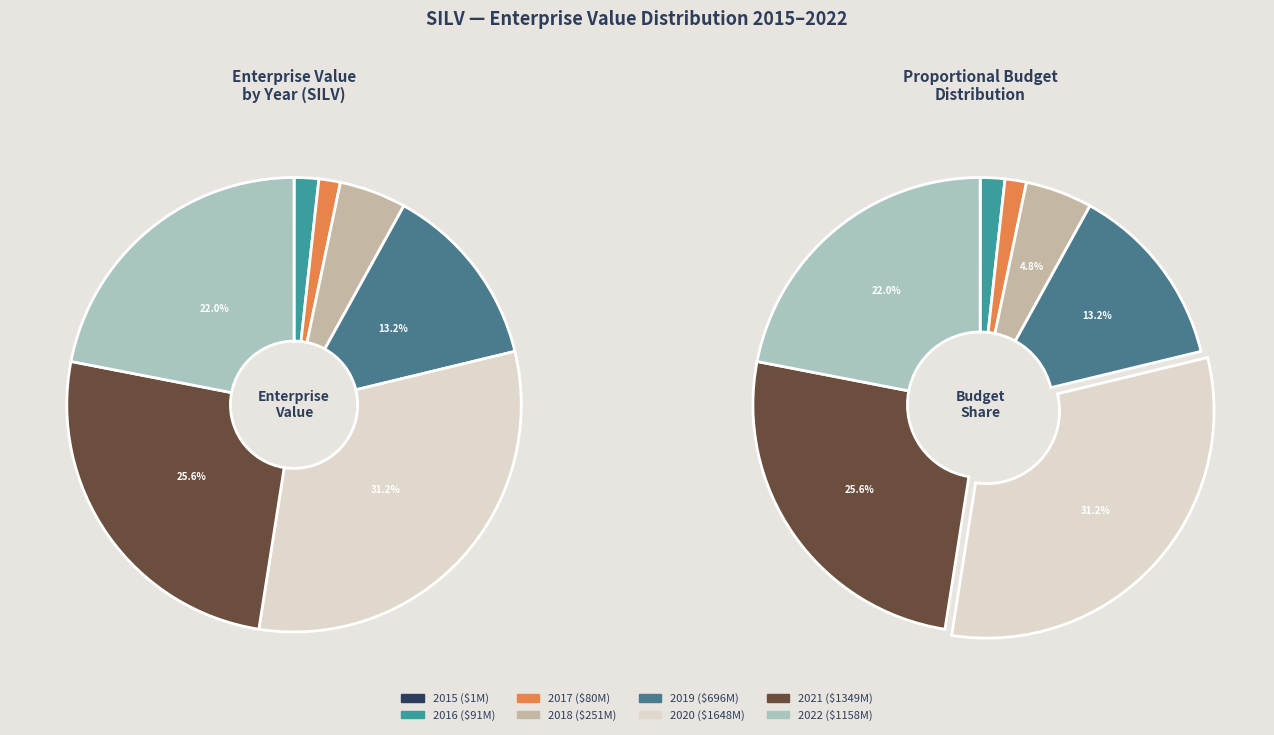

To the nearest percent, what is the average slice percentage?

13%